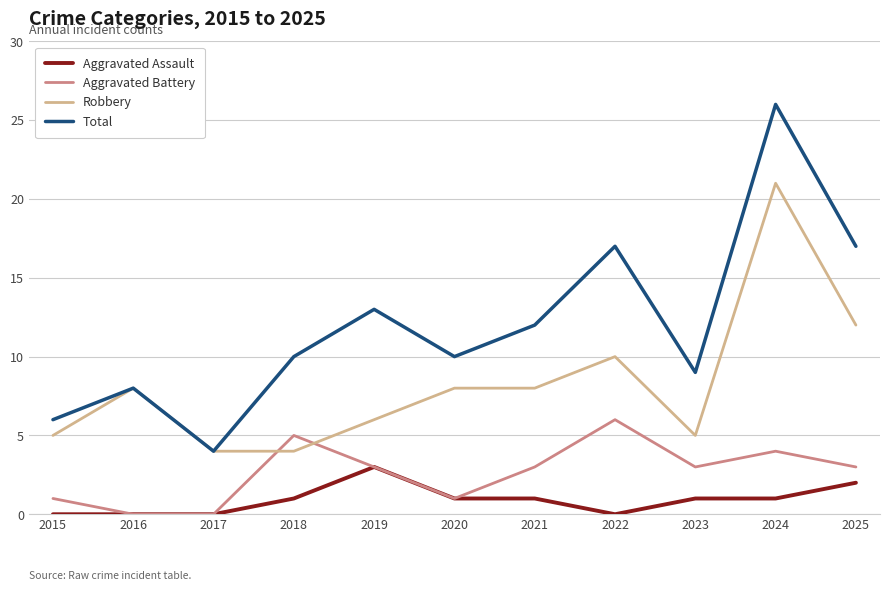

Reading left to right, what are all the values shown in this chart?

Aggravated Assault: 2015=0	2016=0	2017=0	2018=1	2019=3	2020=1	2021=1	2022=0	2023=1	2024=1	2025=2
Aggravated Battery: 2015=1	2016=0	2017=0	2018=5	2019=3	2020=1	2021=3	2022=6	2023=3	2024=4	2025=3
Robbery: 2015=5	2016=8	2017=4	2018=4	2019=6	2020=8	2021=8	2022=10	2023=5	2024=21	2025=12
Total: 2015=6	2016=8	2017=4	2018=10	2019=13	2020=10	2021=12	2022=17	2023=9	2024=26	2025=17